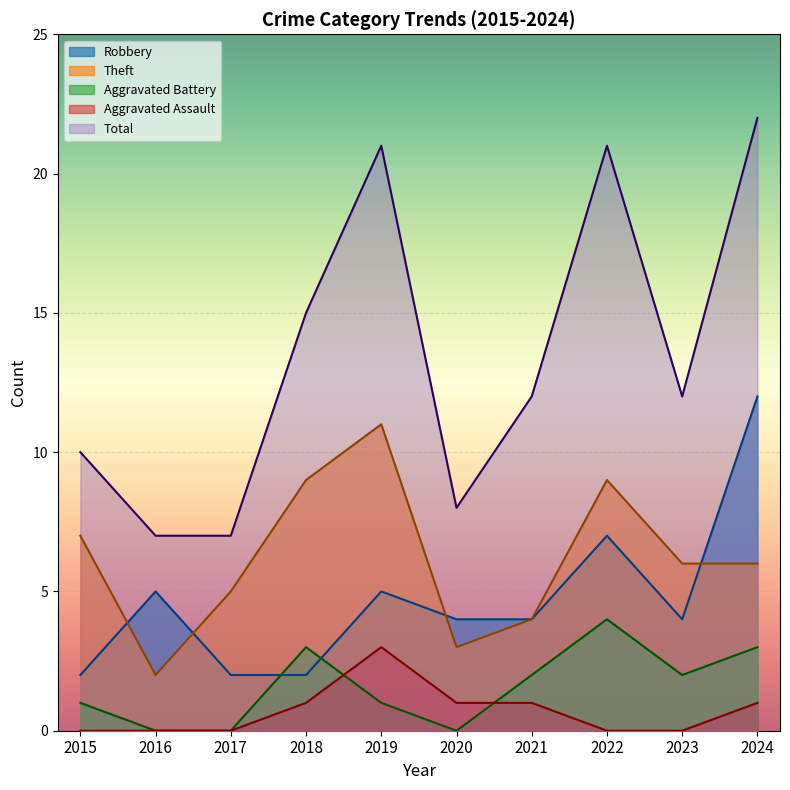

True or false: Robbery has a value of 7 at 2019.

False